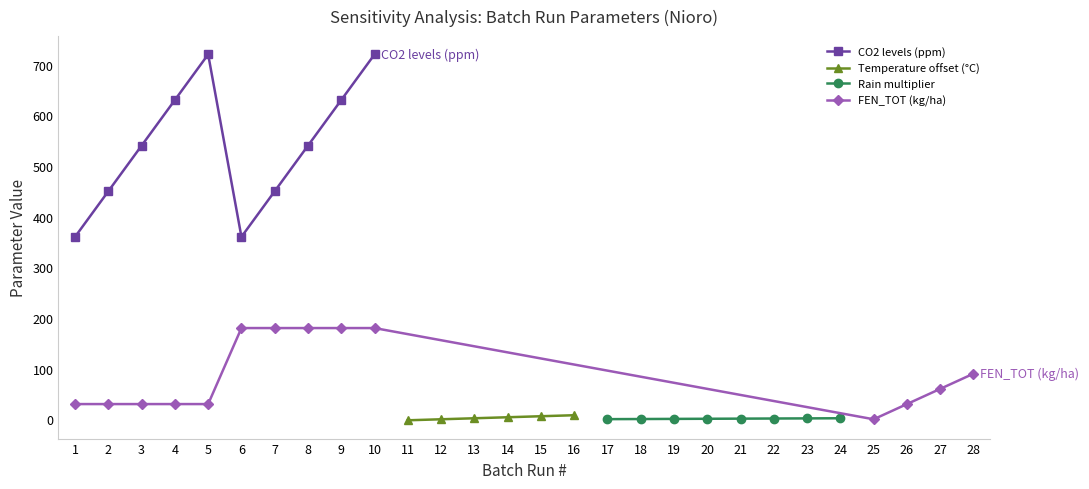

The value of CO2 levels (ppm) at 8 is 540. True or false?

True